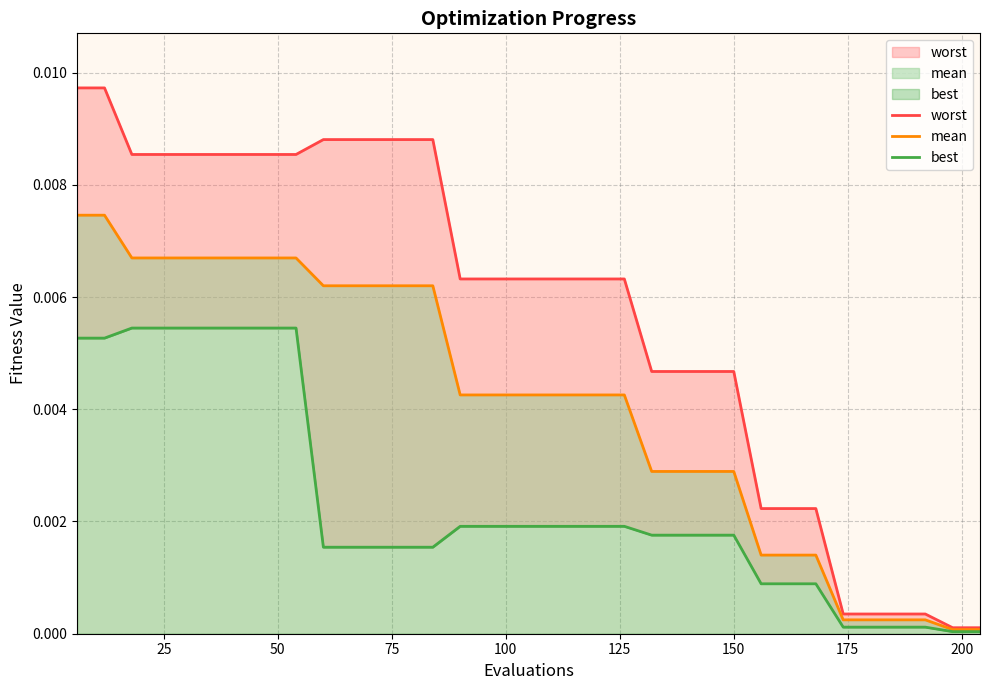

The value of mean at 23 is 0.0. True or false?

False